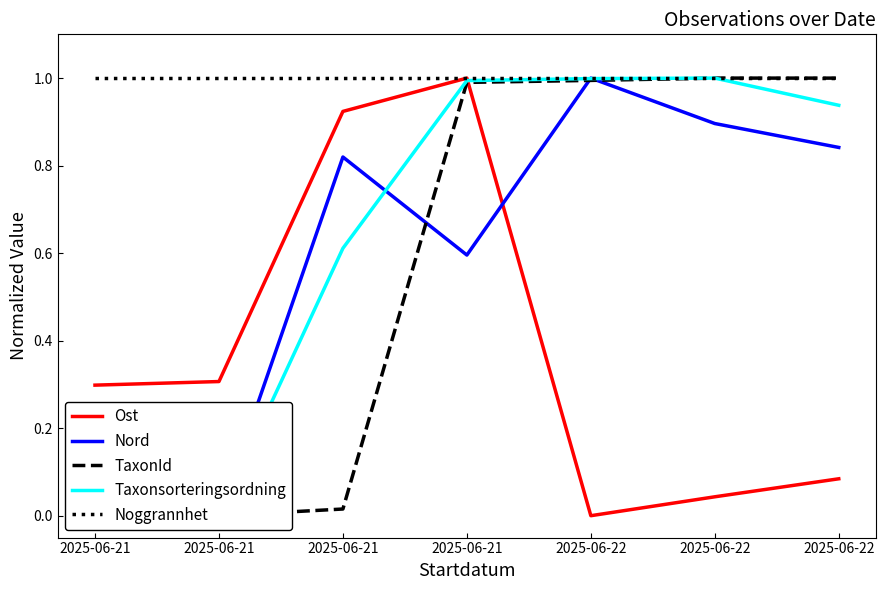

True or false: Noggrannhet has more than 1 interior local peaks.

False